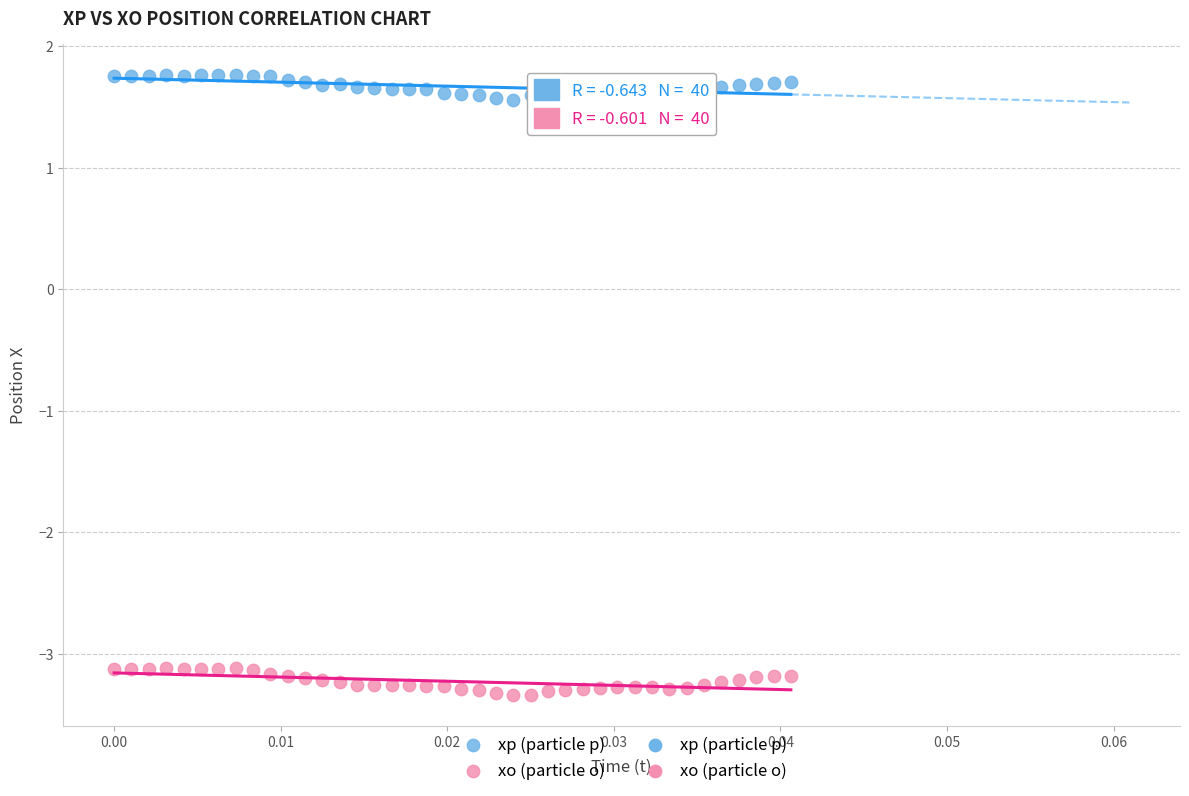

Which series contains the lowest Y value?

xo (particle o)